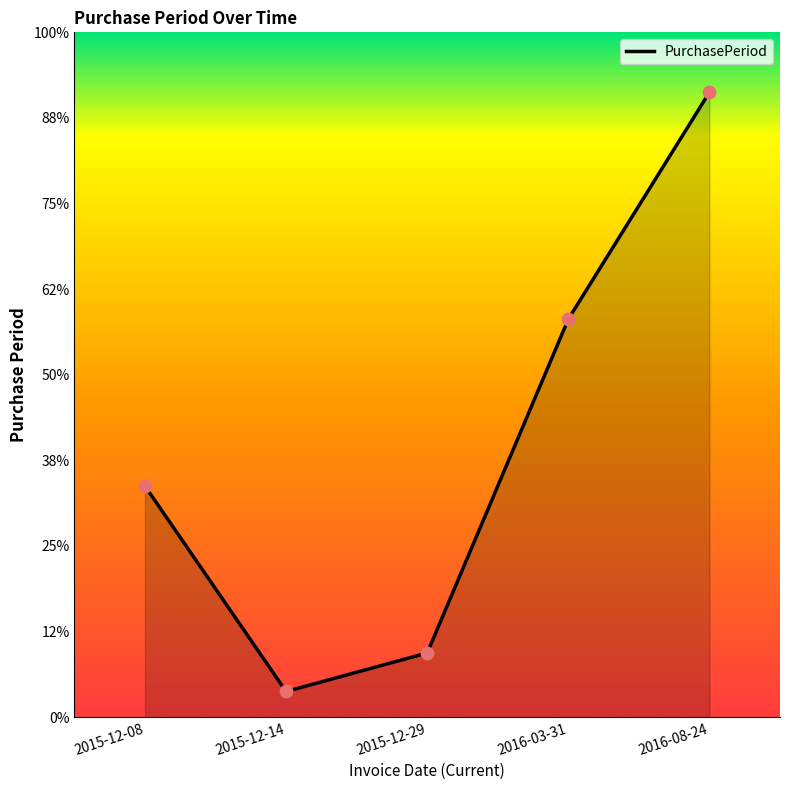

Which has a higher value, 2015-12-29 or 2015-12-14?

2015-12-29